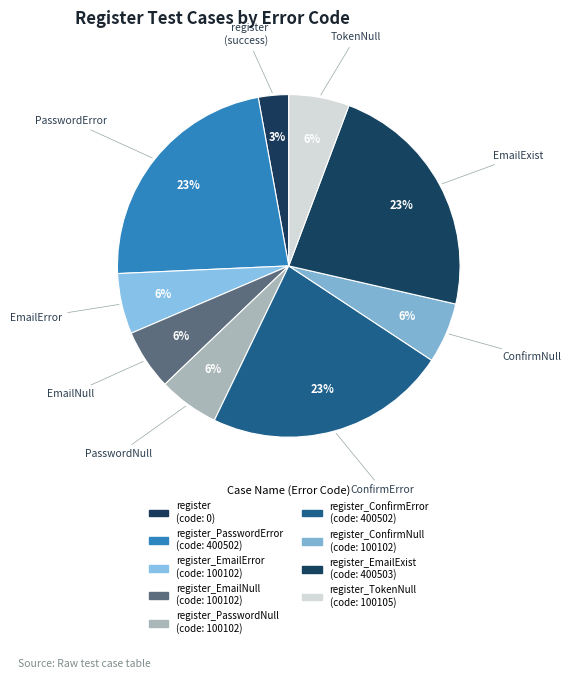

Count the number of slices in the pie.

9